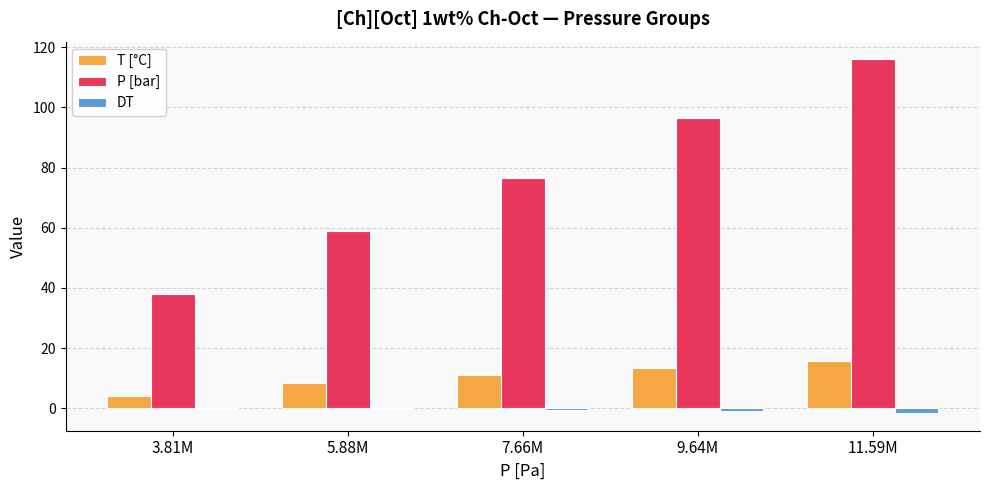

Which series has the largest total across all categories?

P [bar]